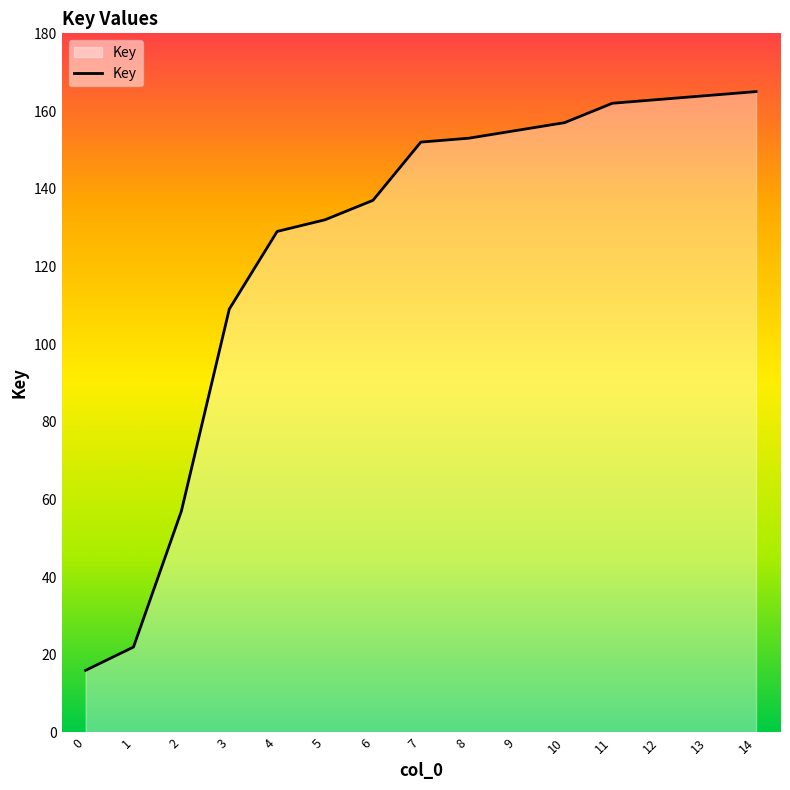

What is the greatest value displayed?

165